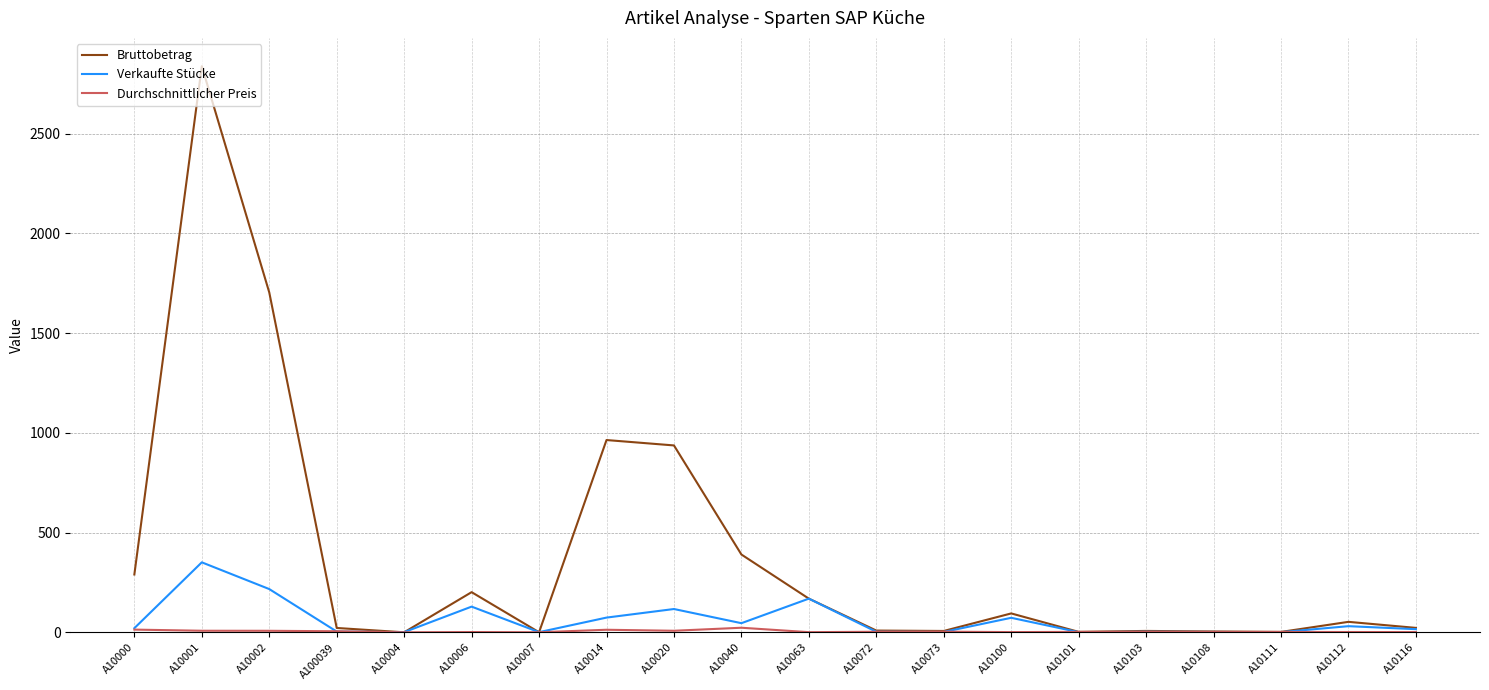

At how many categories does at least one series exceed 2707?

1